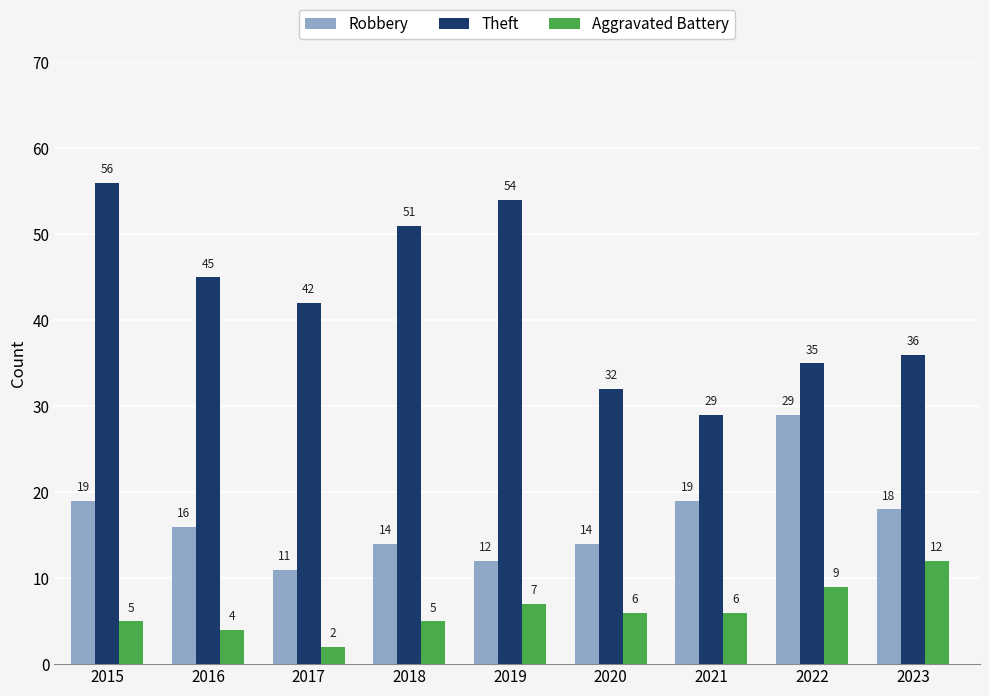

Where does the Theft series first go above 42?

2015